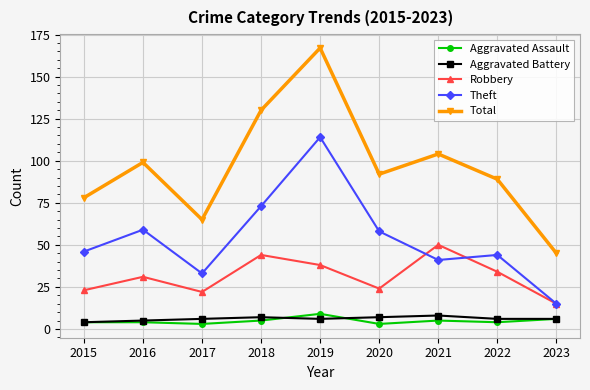

Where is the first local maximum for Theft?

2016